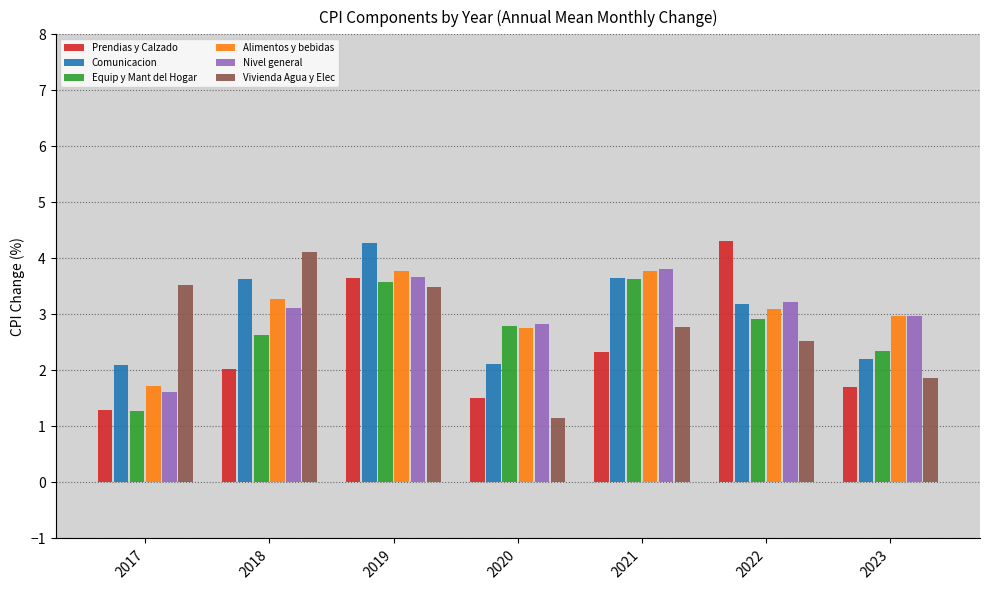

True or false: Comunicacion has a value of 3.2 at 2022.

True